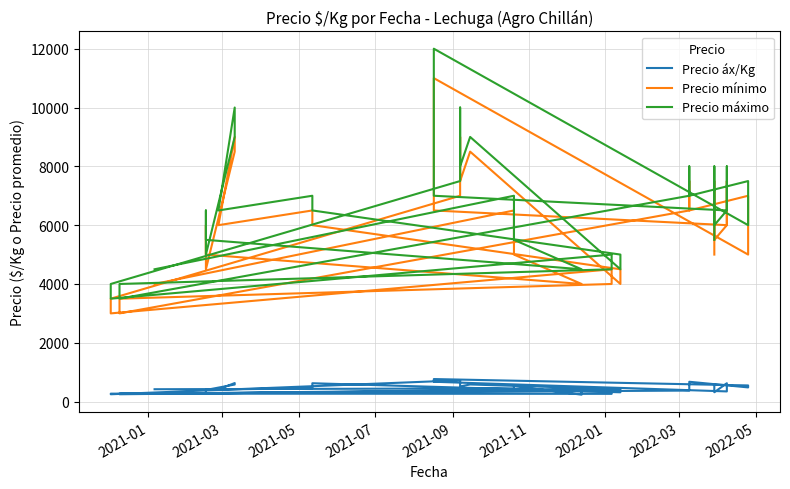

True or false: Precio máximo has a value of 13939 at 11.

False